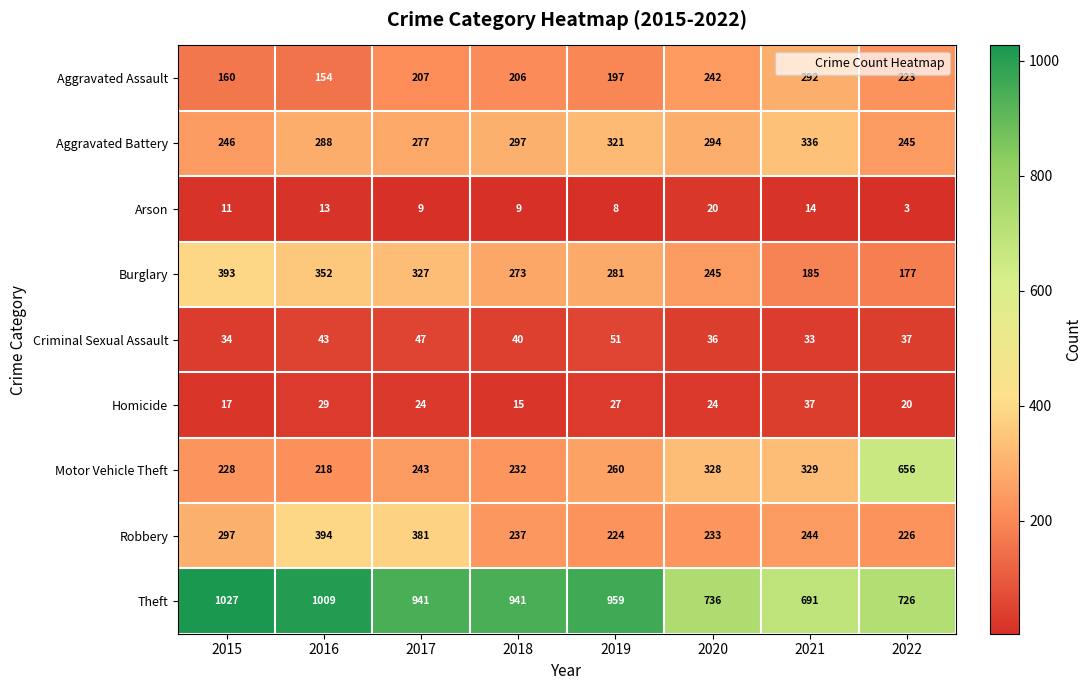

At which category is the sum across all series the highest?

2016